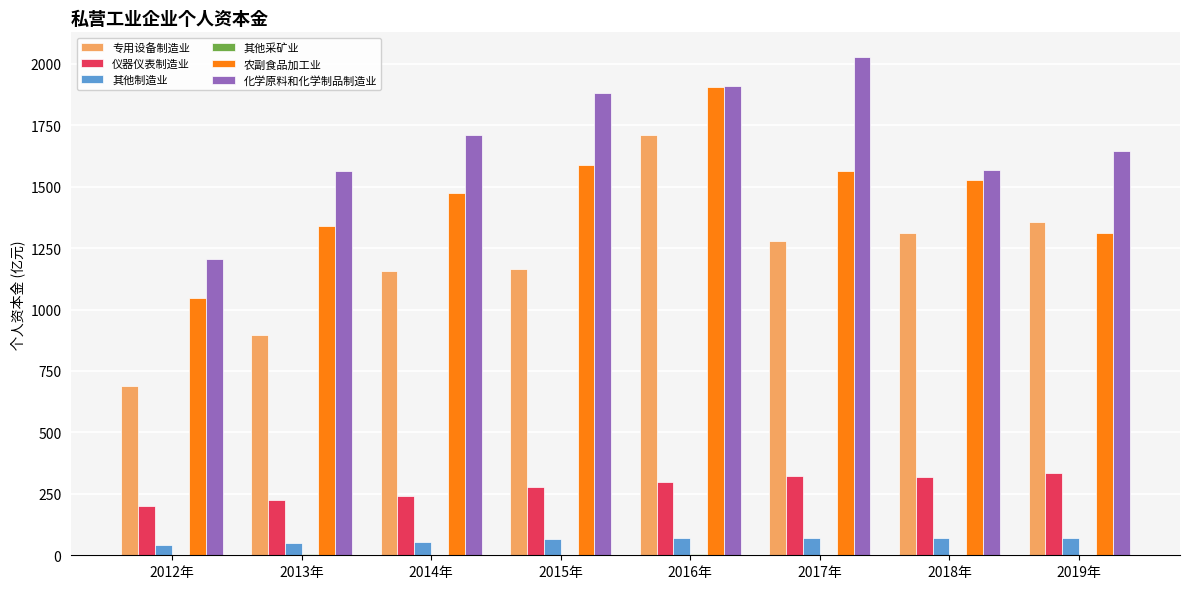

At which category is the sum across all series the highest?

2016年